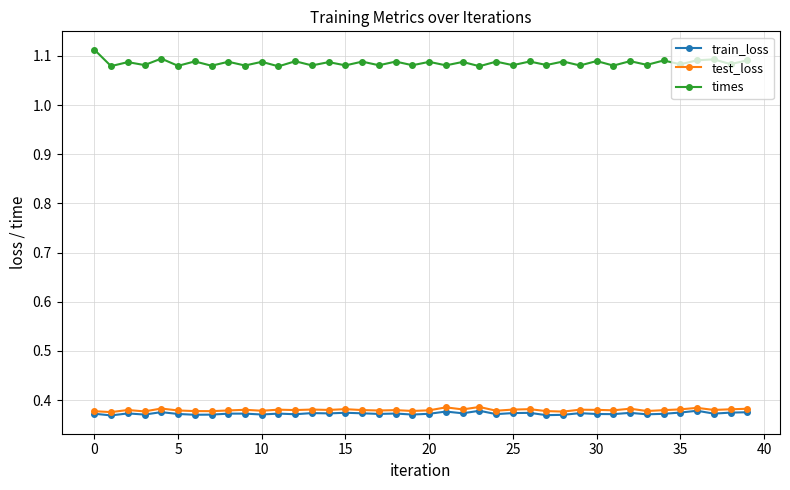

At how many categories does at least one series exceed 0?

40